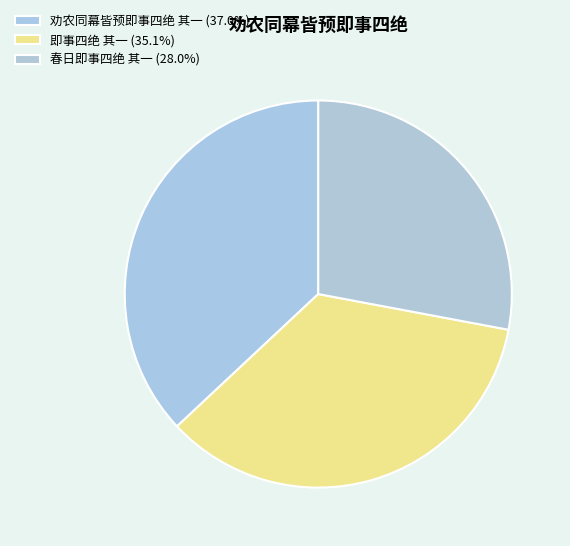

Is there a majority slice in this chart?

No